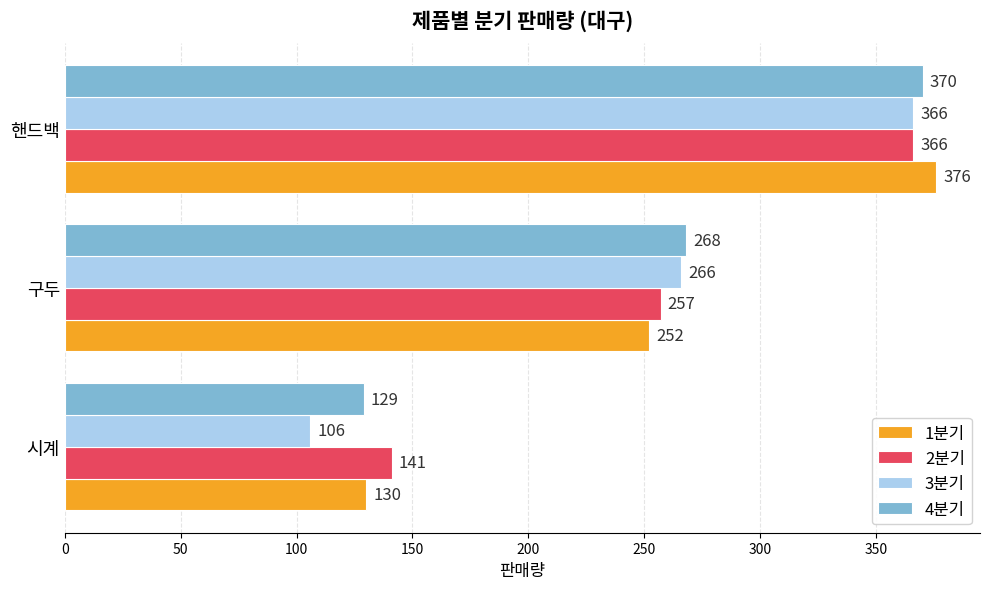

Rank the series at 시계 from highest to lowest value.

2분기, 1분기, 4분기, 3분기